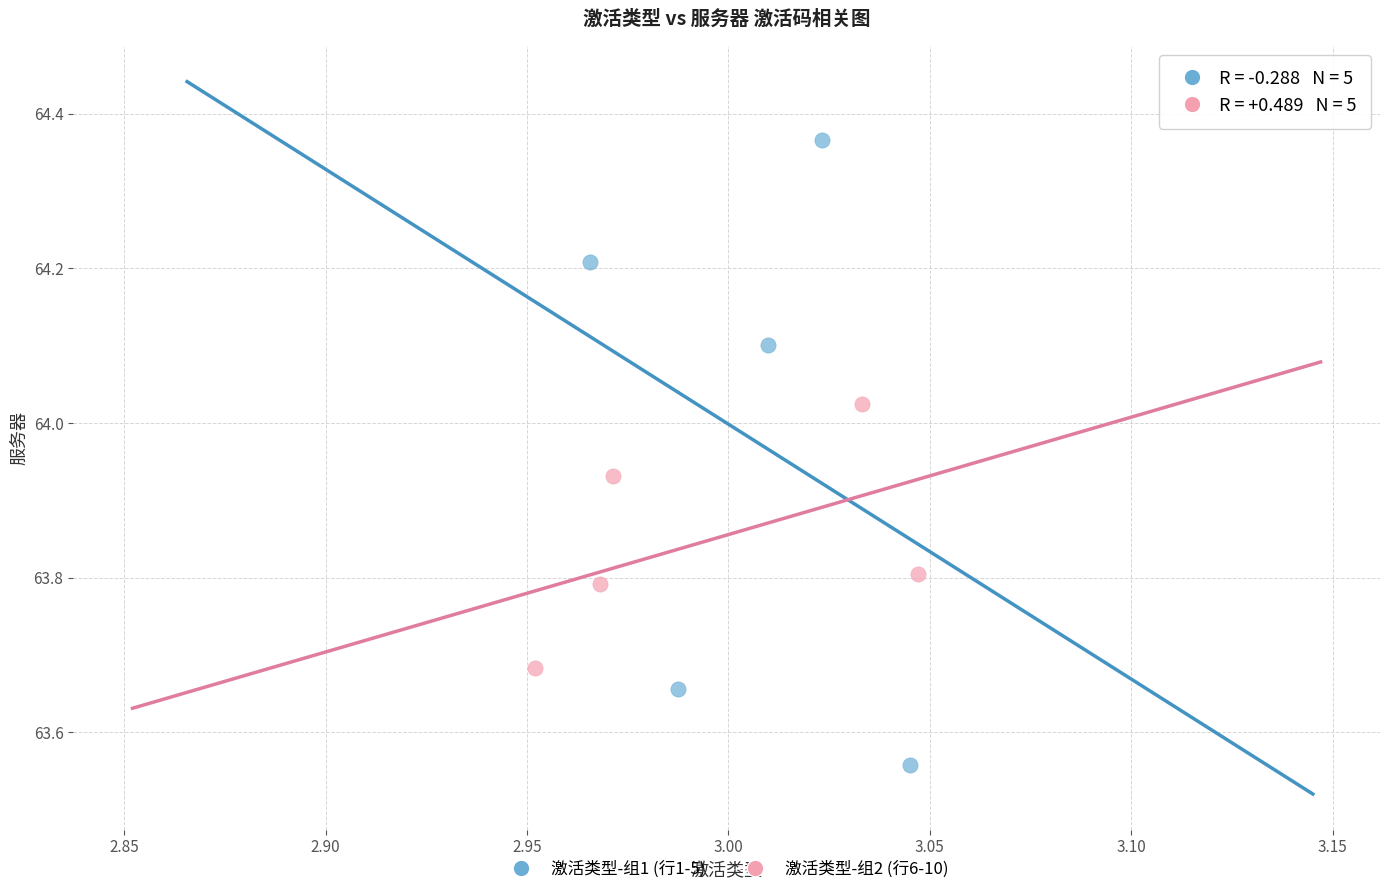

Which series has the largest Y range (max minus min)?

激活类型-组1 (行1-5)